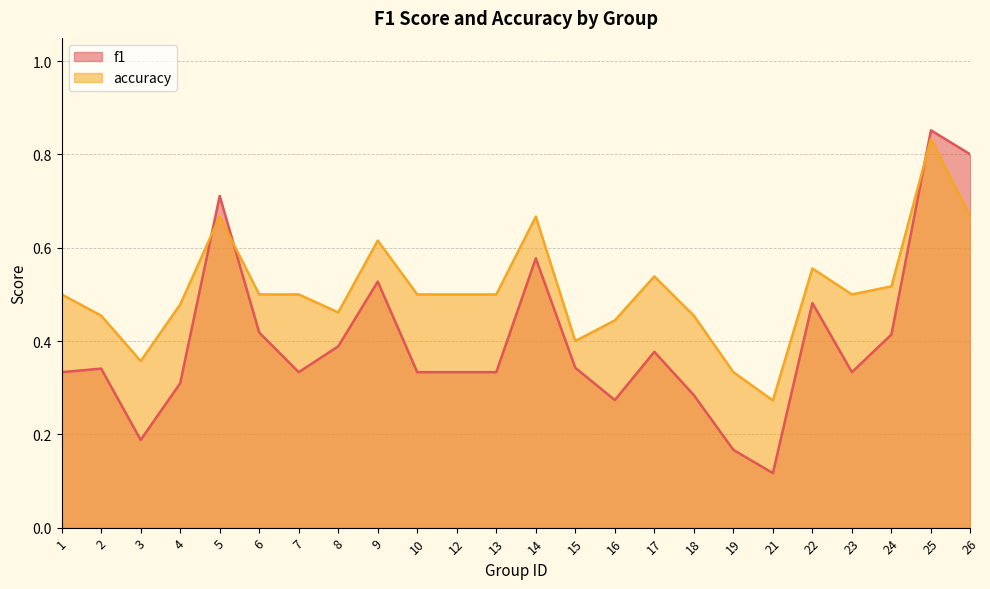

Reading left to right, extract all data points from this chart.

f1: 0.3	0.3	0.2	0.3	0.7	0.4	0.3	0.4	0.5	0.3	0.3	0.3	0.6	0.3	0.3	0.4	0.3	0.2	0.1	0.5	0.3	0.4	0.9	0.8
accuracy: 0.5	0.5	0.4	0.5	0.7	0.5	0.5	0.5	0.6	0.5	0.5	0.5	0.7	0.4	0.4	0.5	0.5	0.3	0.3	0.6	0.5	0.5	0.8	0.7